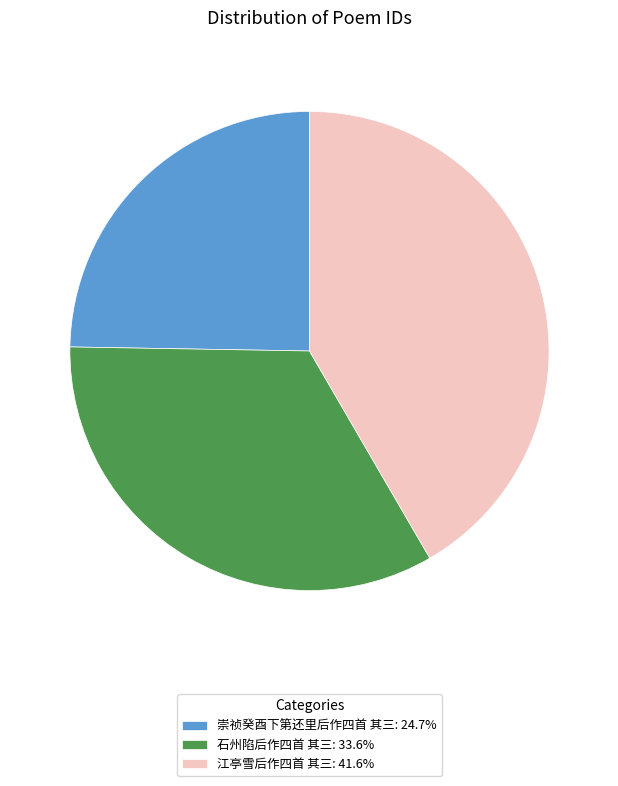

Approximately how many times larger is the value at 石州陷后作四首 其三: 33.6% compared to 崇祯癸酉下第还里后作四首 其三: 24.7%?

1.4